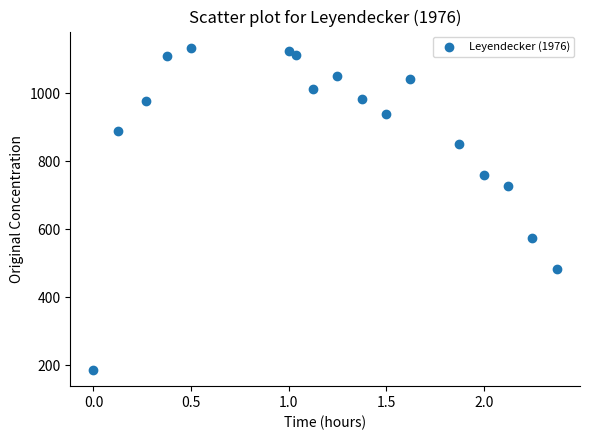

What is the range of Y values (max minus min)?

947.4